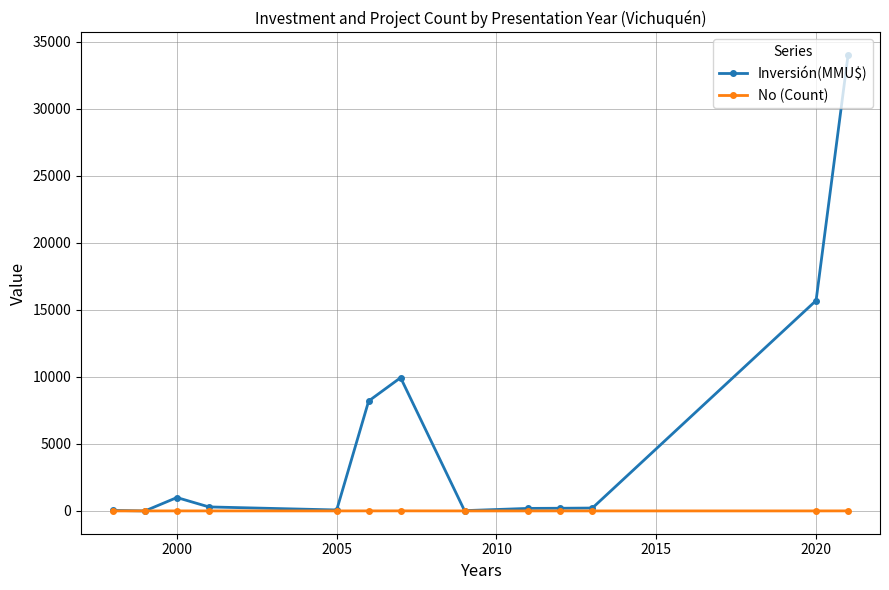

Which series has the largest range (max minus min)?

Inversión(MMU$)